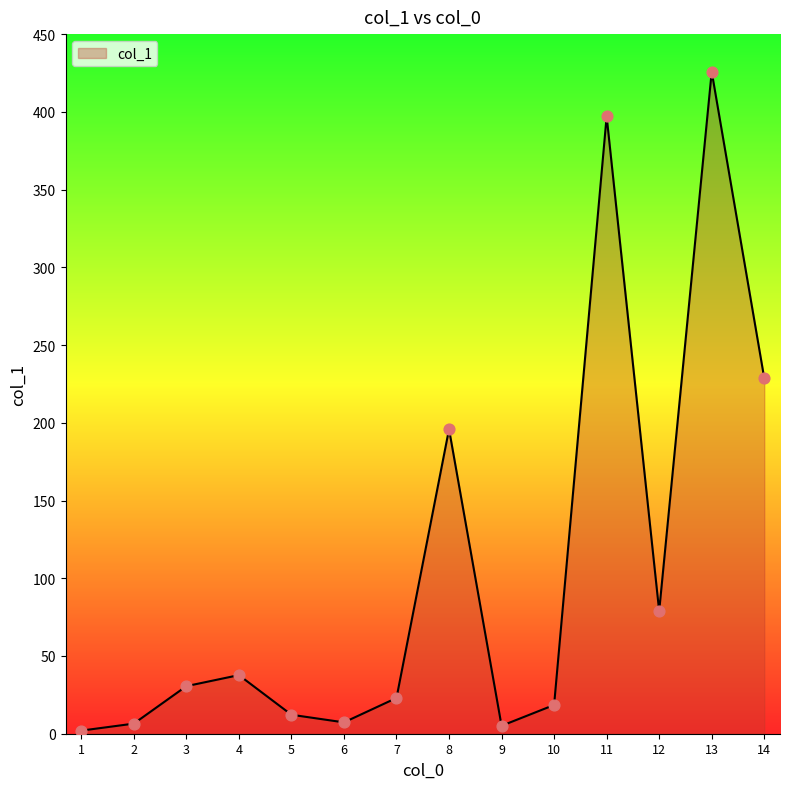

What is the change in value from 1 to 3?

+28.6